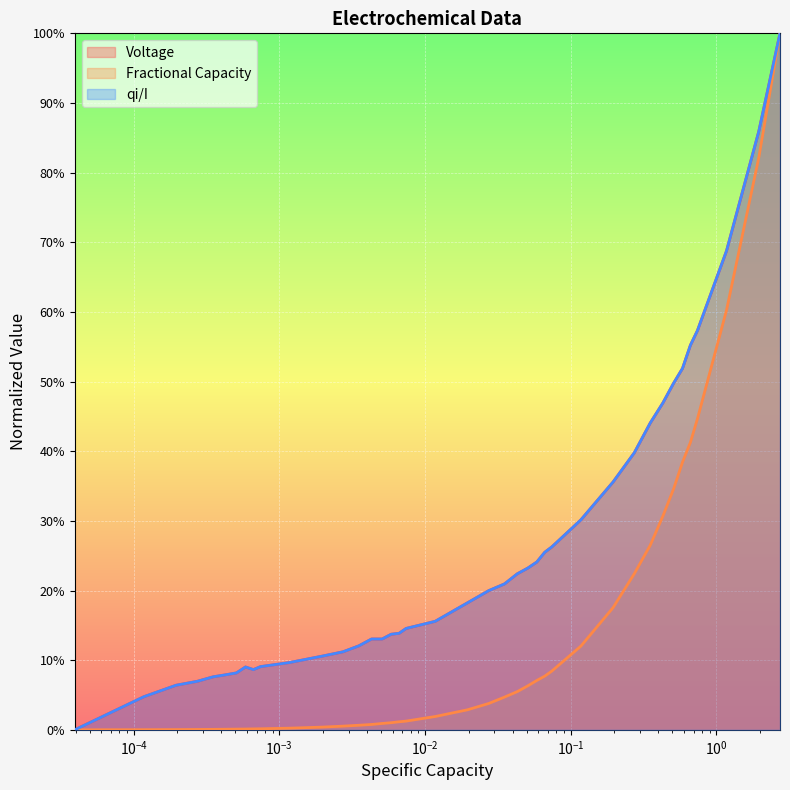

True or false: Fractional Capacity and Voltage cross at least once.

False